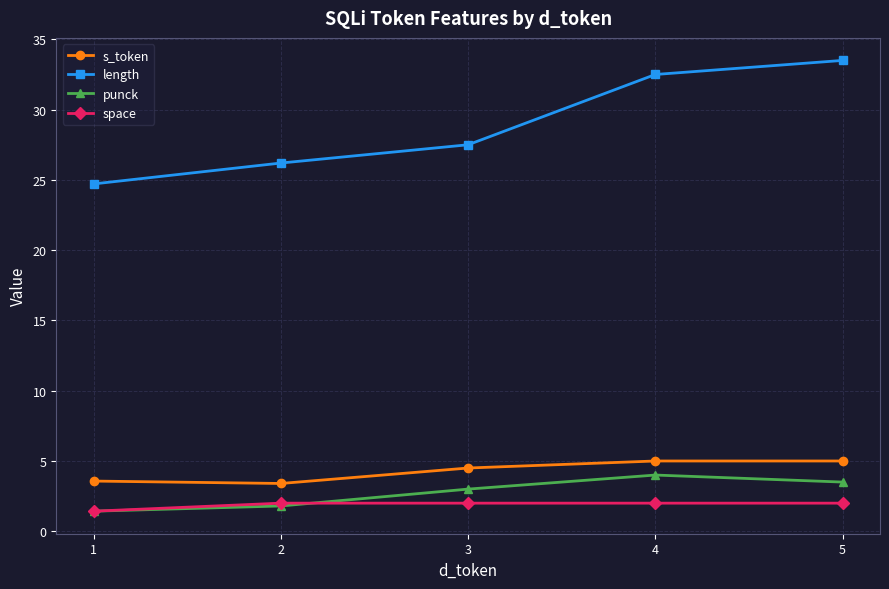

What is the value of the length point at the 1st from the left?

24.7